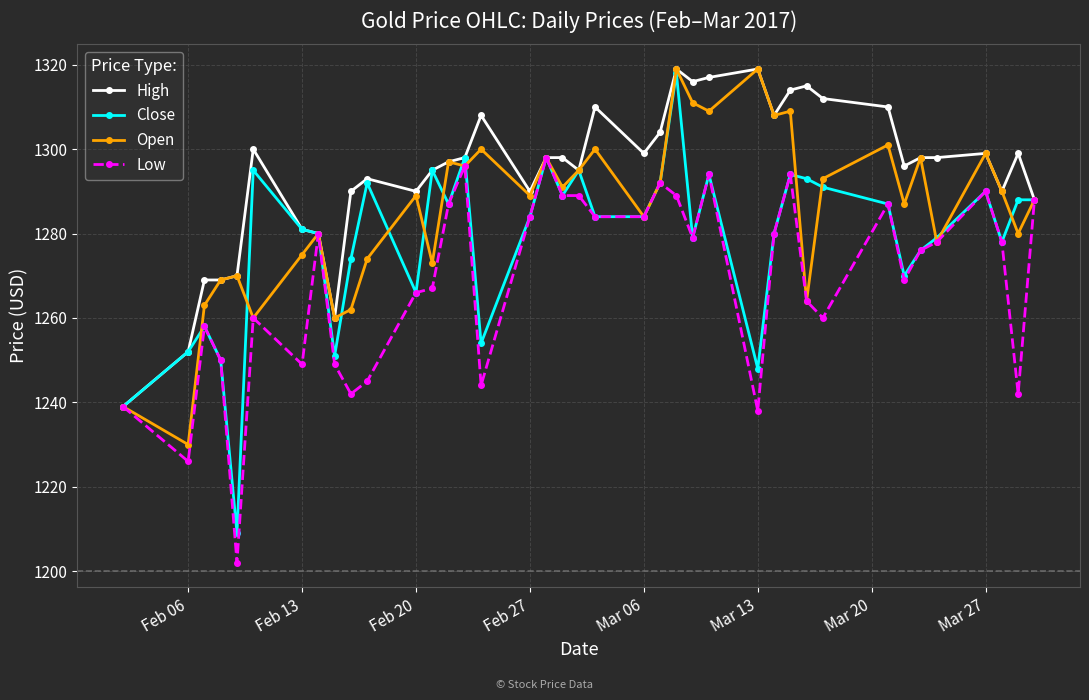

Which series has the largest range (max minus min)?

Close